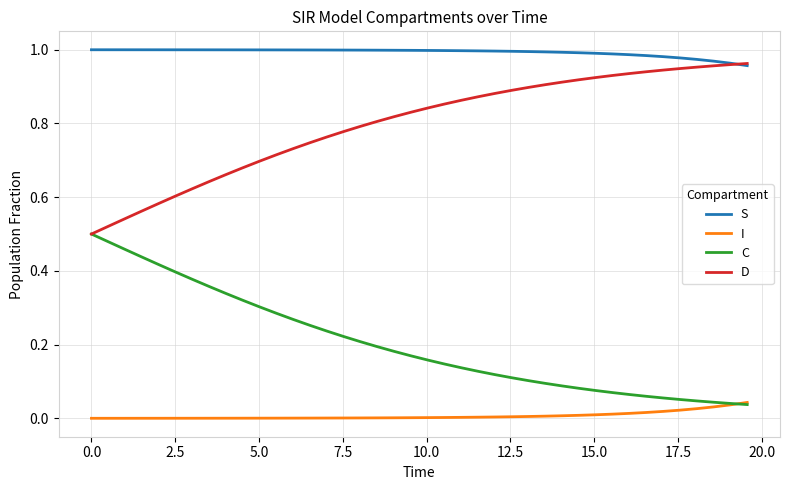

List the series in order of their overall mean, highest first.

S, D, C, I